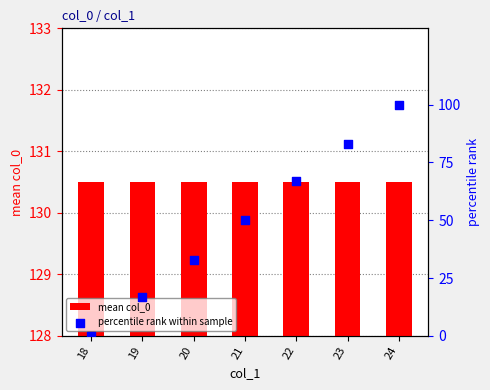

What are all the series names shown in the legend?

mean col_0, percentile rank within sample